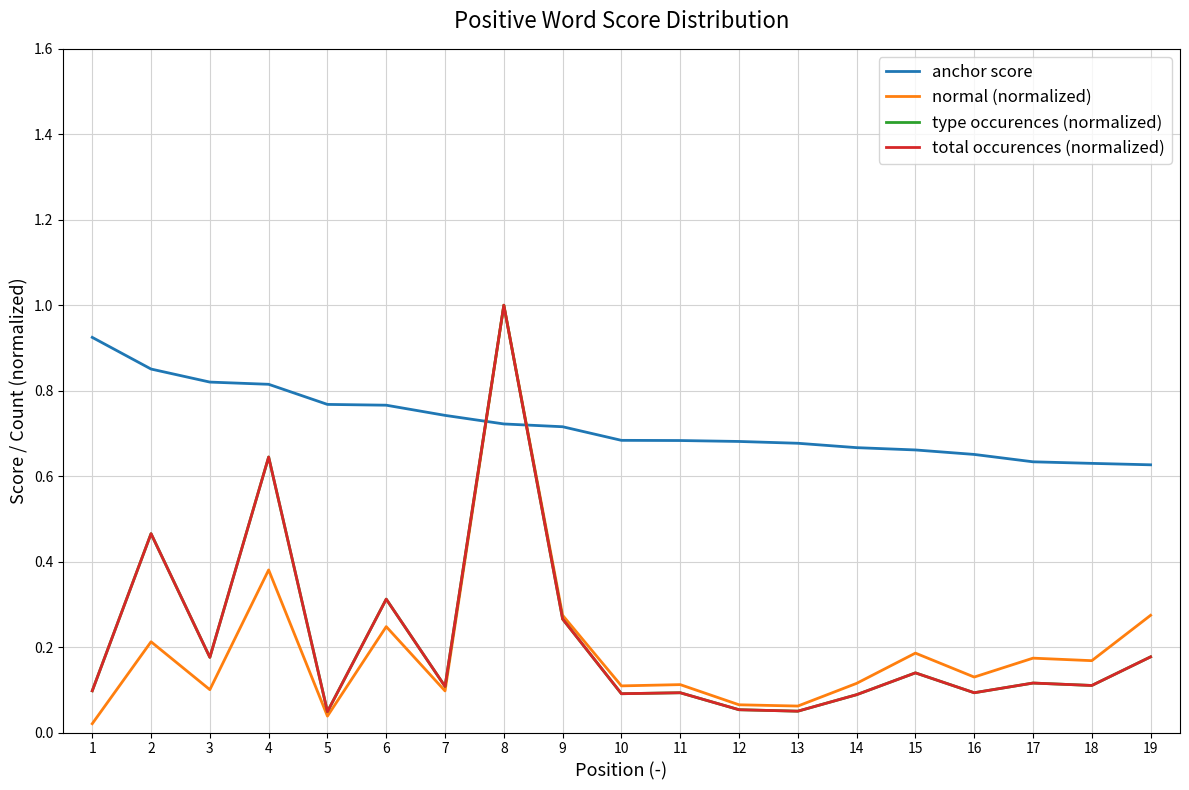

Which series changed the most between 1 and 15?

anchor score